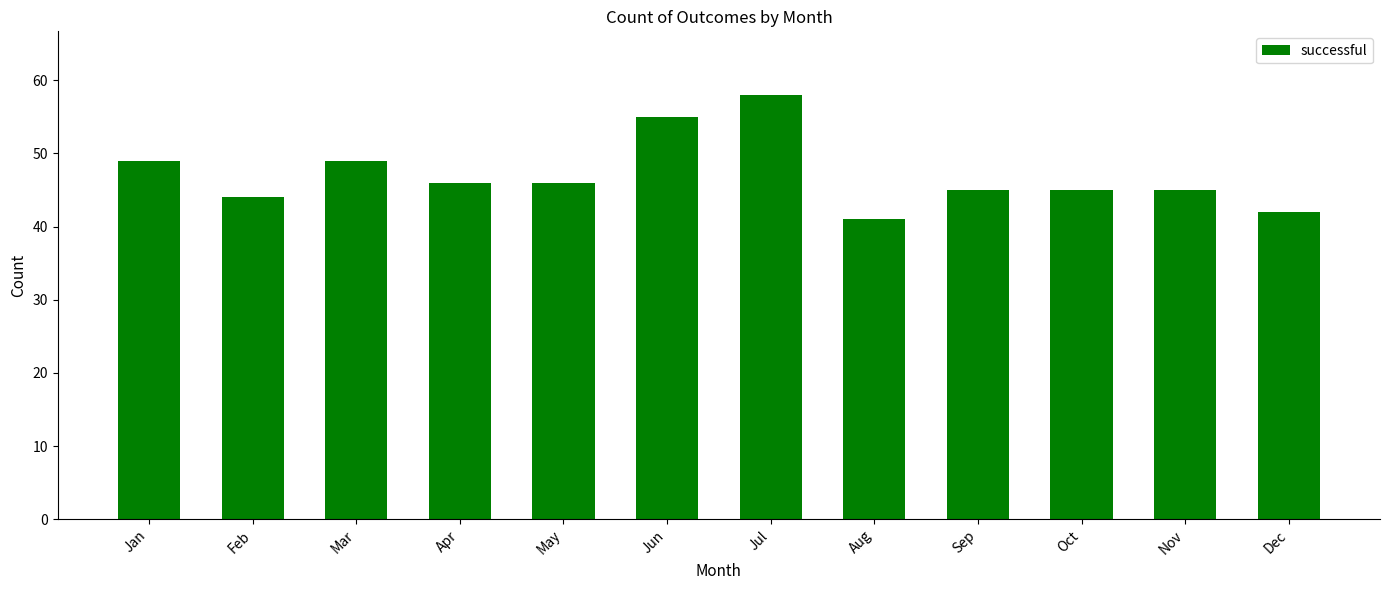

What is the difference between the maximum and minimum values?

17